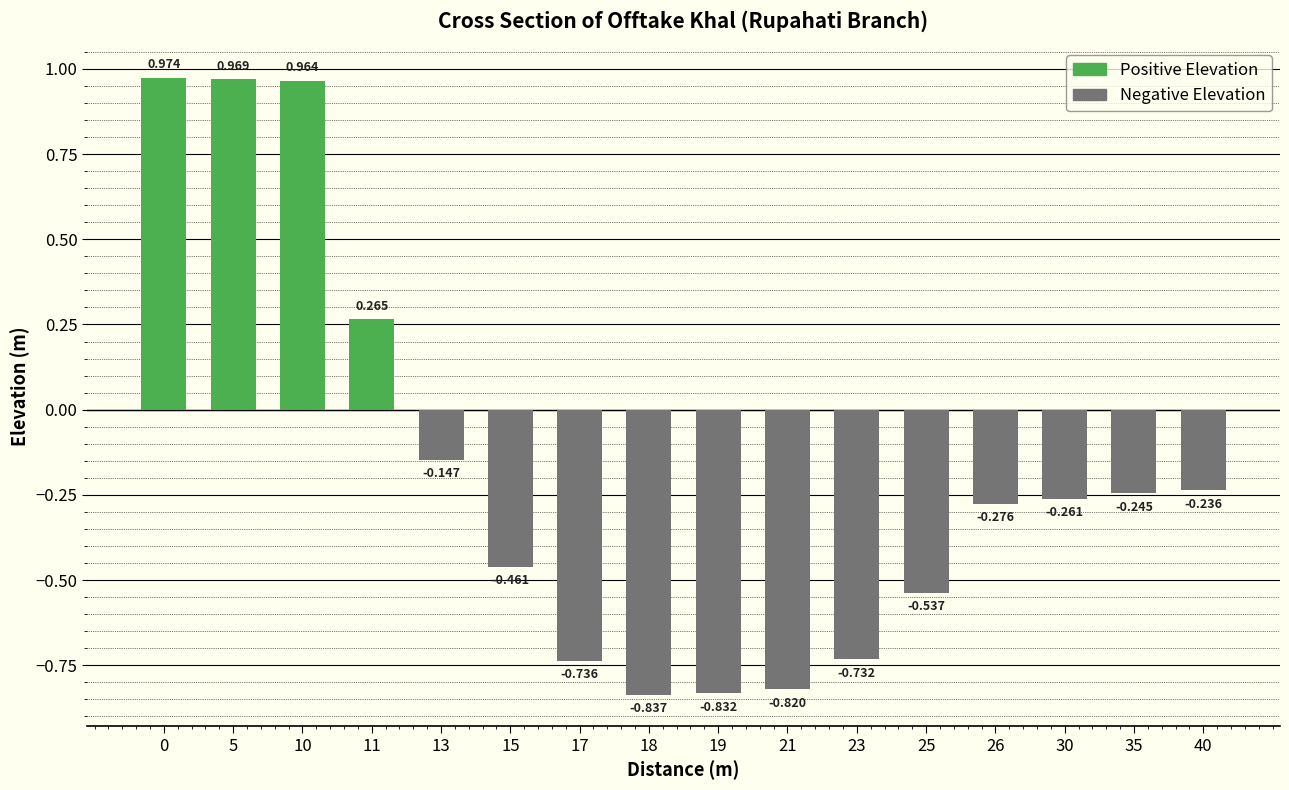

Is it true that the value at 21 is -0.8?

True